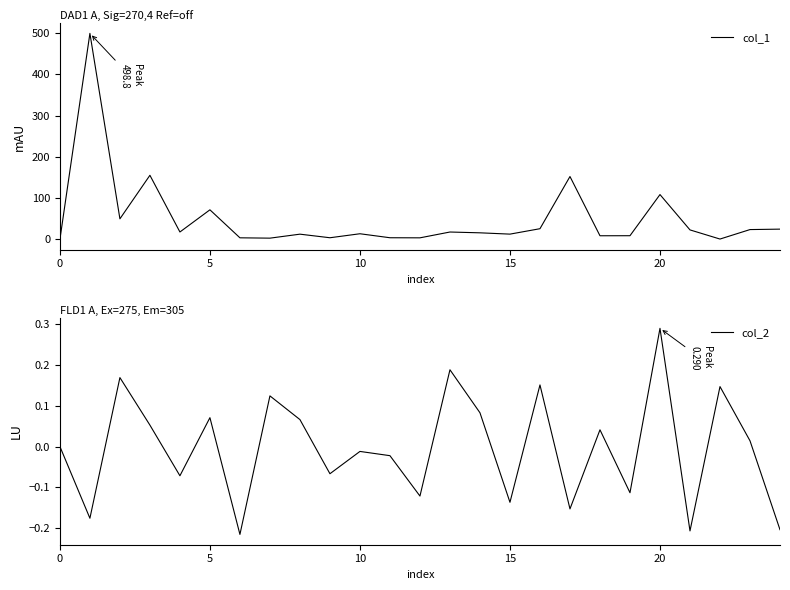

Reading right to left, list all the values displayed in this chart.

col_1: 25.0	23.9	1.0	23.1	108.7	9.1	8.9	152.3	26.0	12.9	16.1	18.0	3.9	4.1	13.8	4.1	12.8	3.2	4.0	71.7	18.1	155.3	49.9	498.8	0.0
col_2: -0.2	0.0	0.1	-0.2	0.3	-0.1	0.0	-0.2	0.2	-0.1	0.1	0.2	-0.1	-0.0	-0.0	-0.1	0.1	0.1	-0.2	0.1	-0.1	0.1	0.2	-0.2	0.0